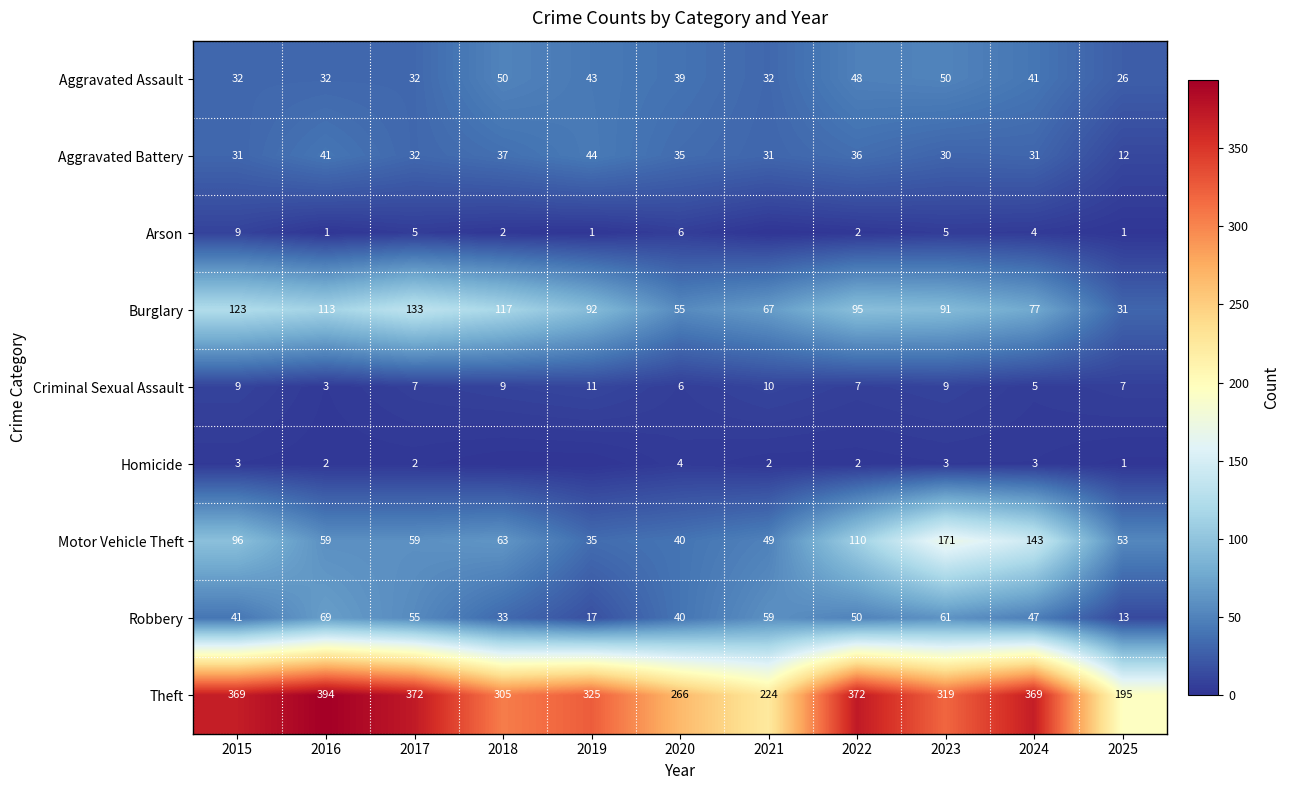

What is the spread (max minus min) of values at 2016?

393